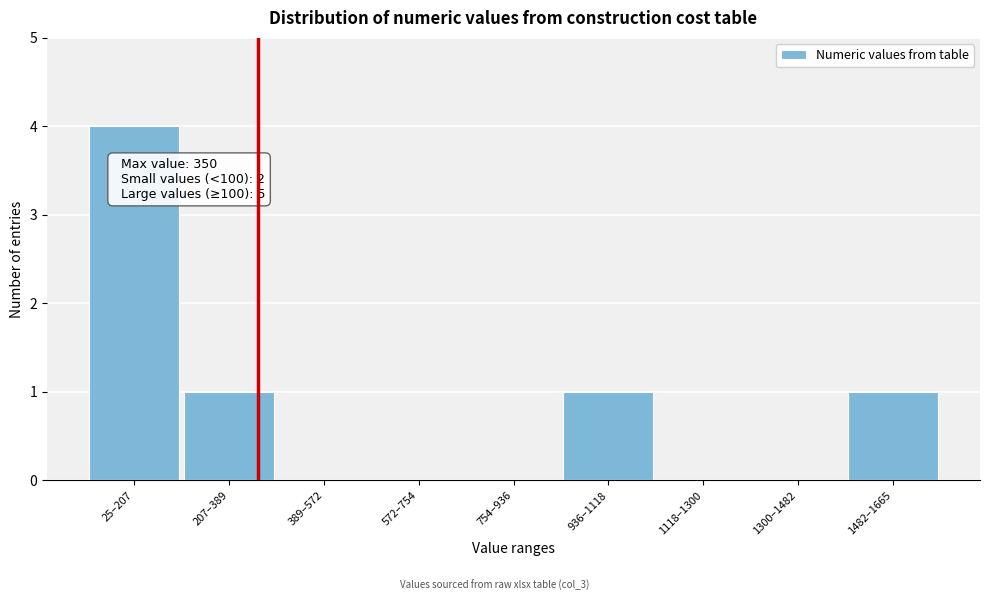

Reading right to left, list all the values displayed in this chart.

1482–1665=1	1300–1482=0	1118–1300=0	936–1118=1	754–936=0	572–754=0	389–572=0	207–389=1	25–207=4